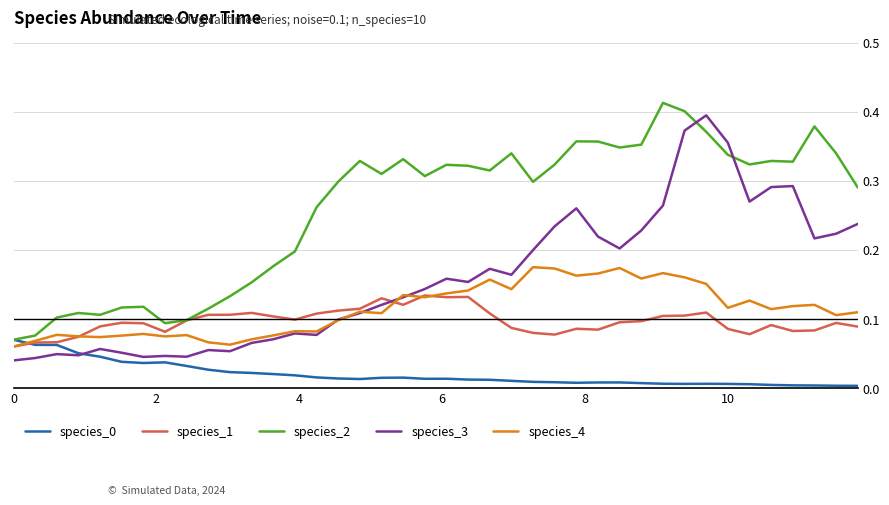

Which series has the largest total across all categories?

species_2